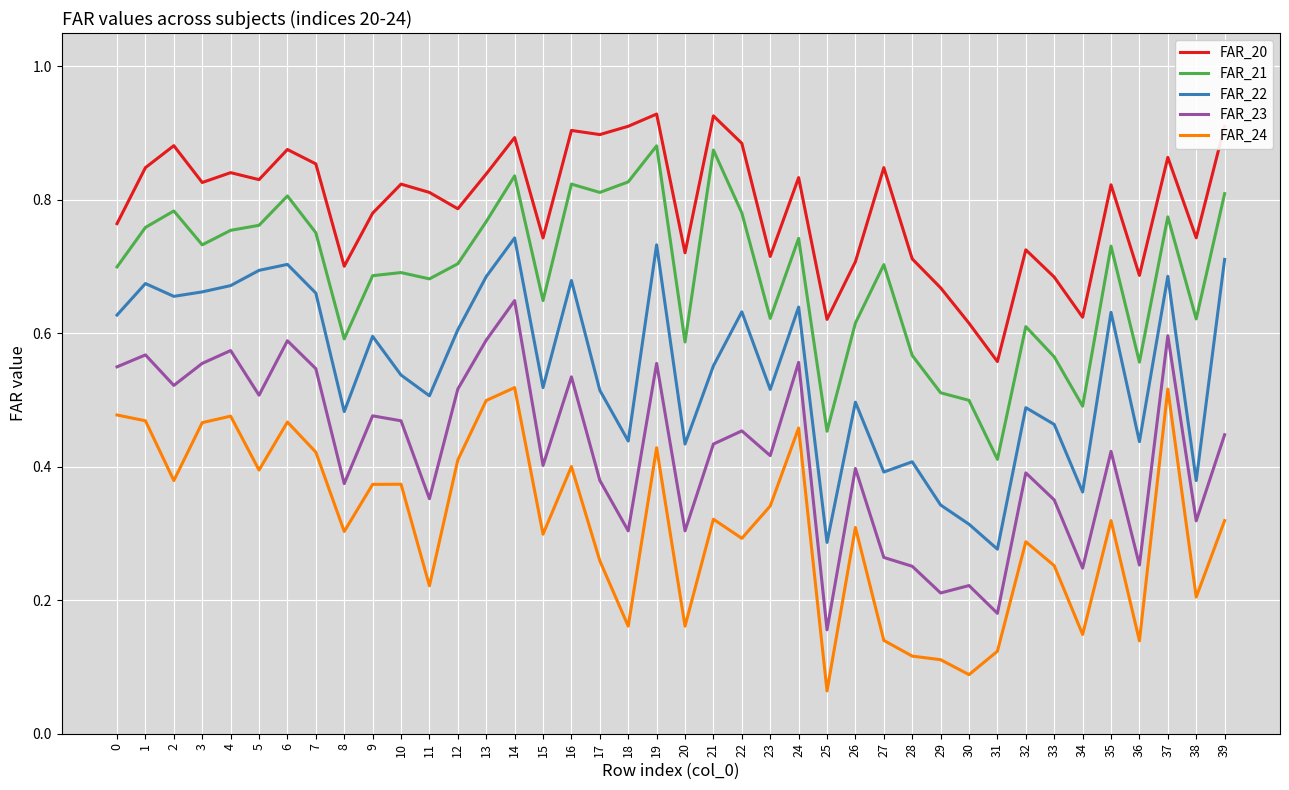

Which series has the largest total across all categories?

FAR_20